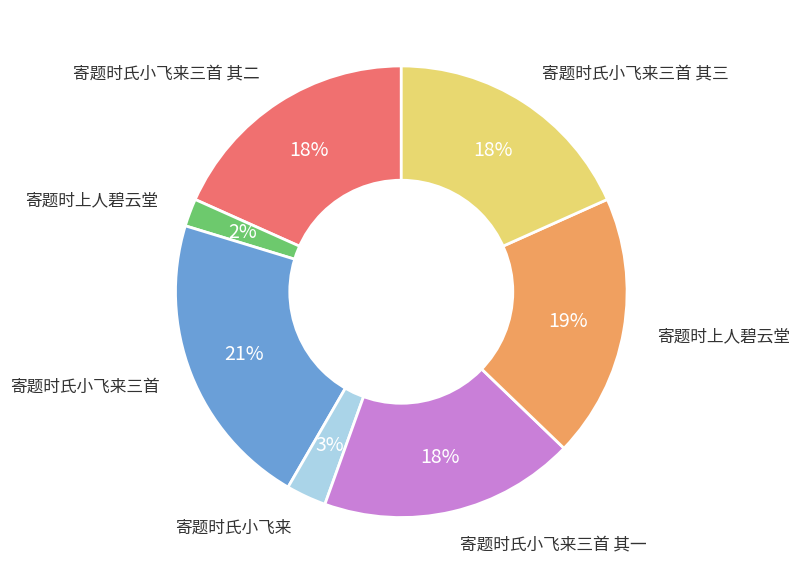

To the nearest percent, what is the average slice percentage?

14%